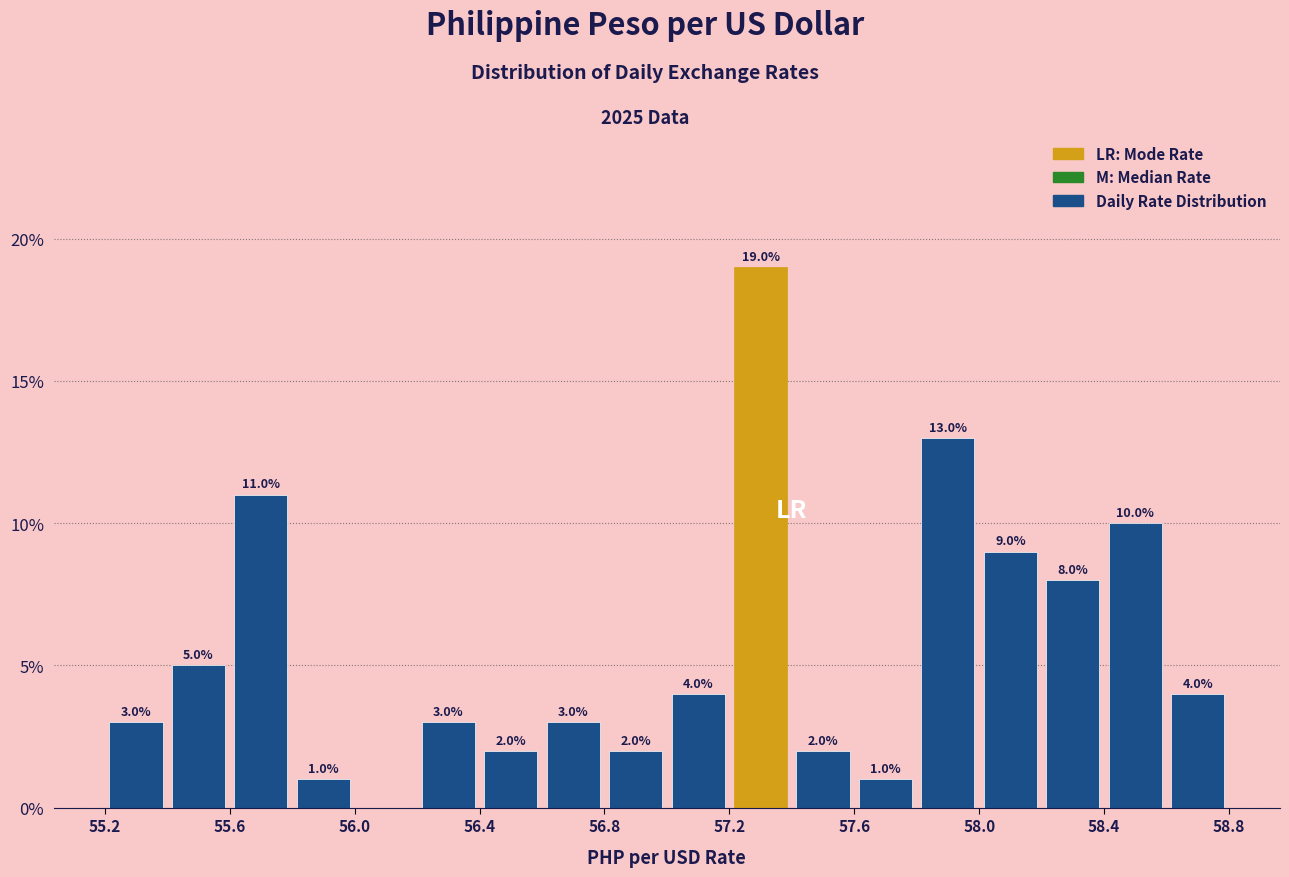

Which range on the x-axis has the tallest bar?

57.2 to 57.4